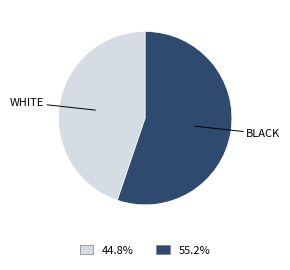

Does any single category account for the majority?

Yes